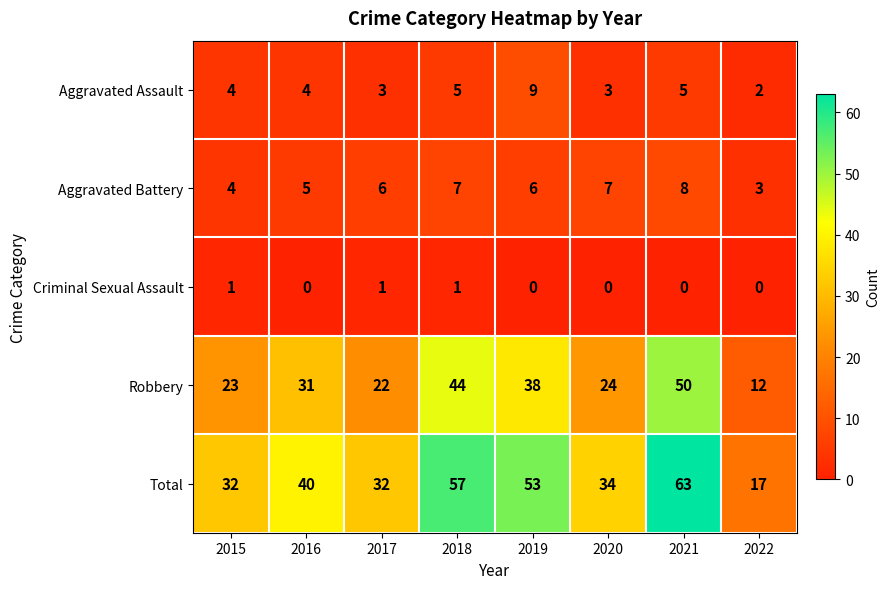

The Criminal Sexual Assault series shows 2 at 2017. True or false?

False